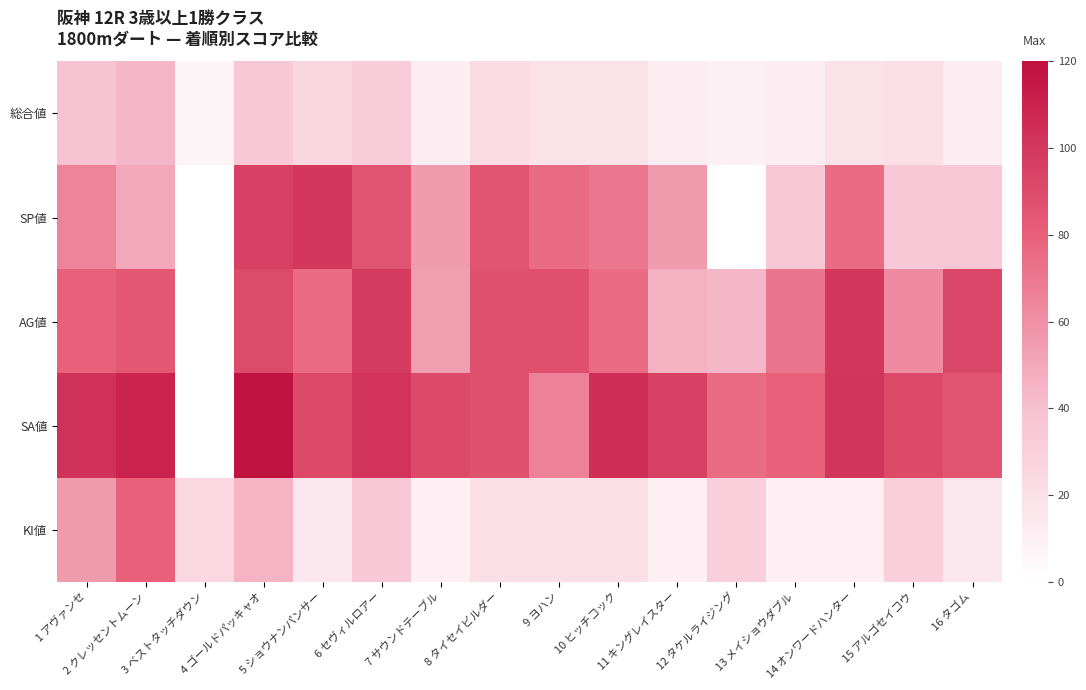

Rank the series by their maximum value, from highest to lowest.

SA値, SP値, AG値, KI値, 総合値